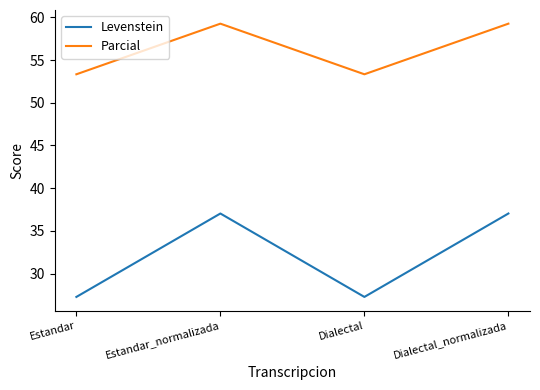

True or false: Parcial has a value of 83.5 at Estandar.

False